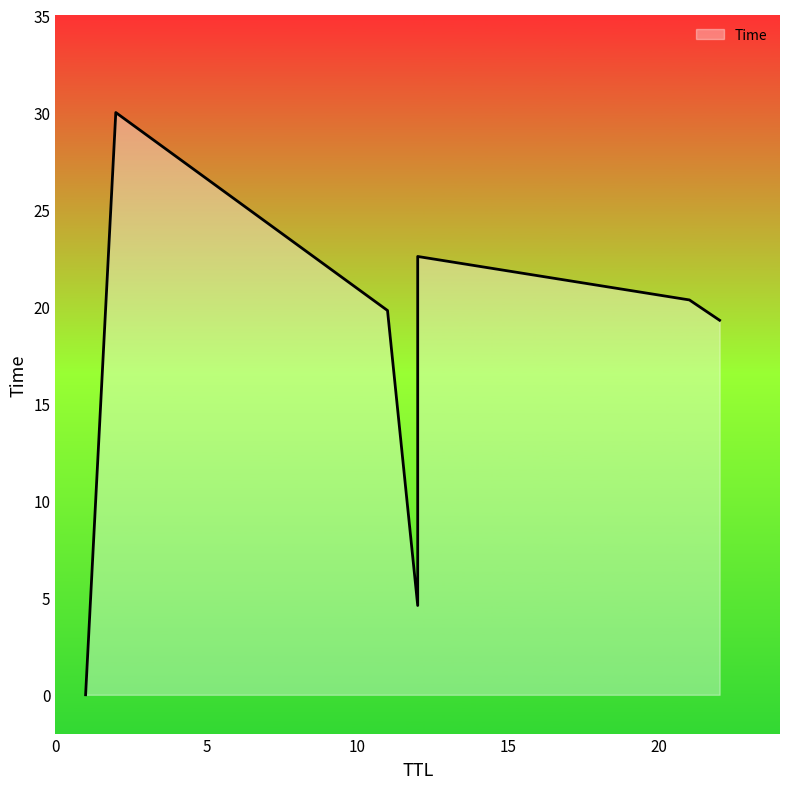

How many lines are shown in the chart?

1